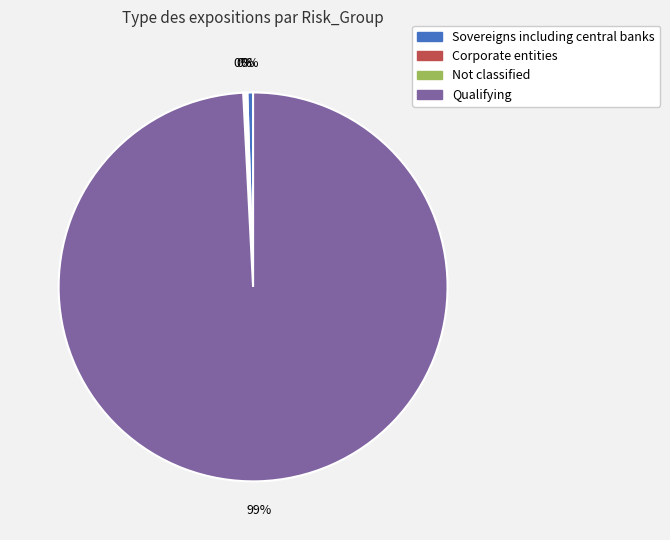

What is the majority slice?

Qualifying